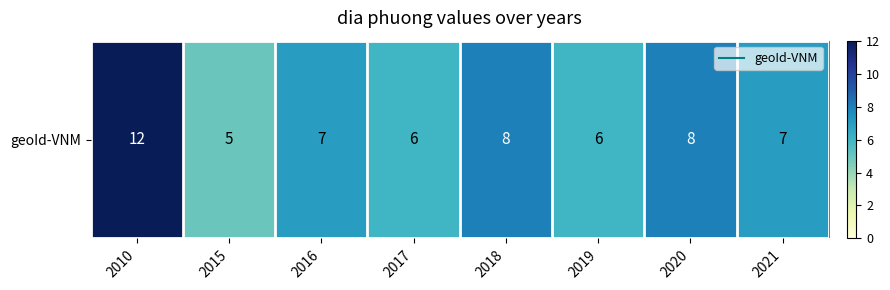

At which category does the chart reach its peak across all series?

2010